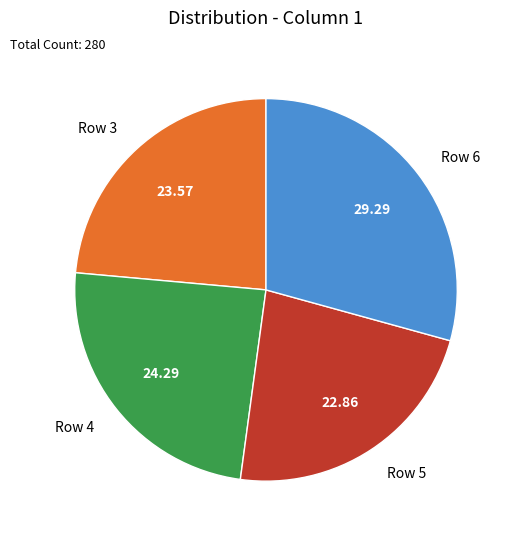

Which category has the biggest portion of the pie?

Row 6